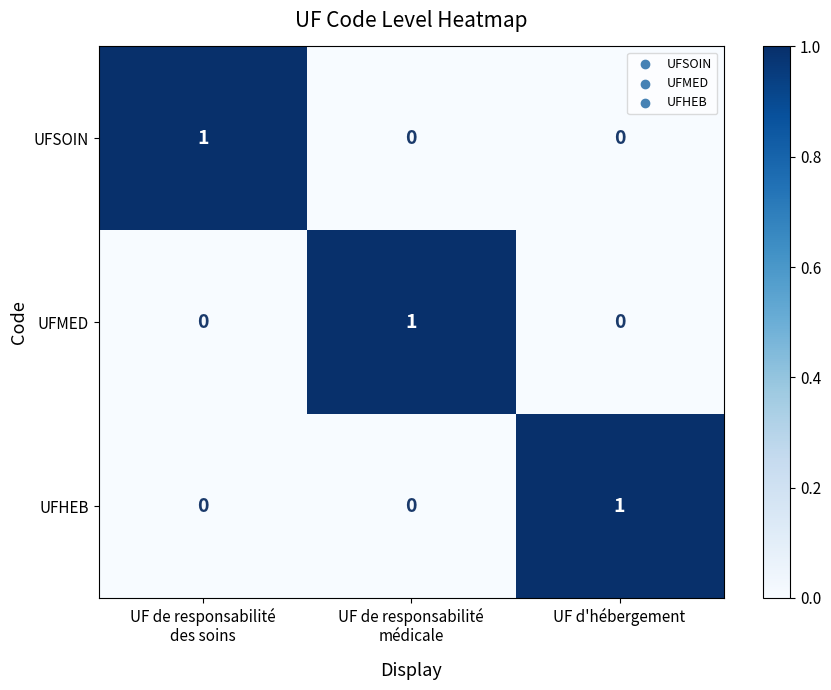

Is it true that UFSOIN equals 0 at UF d'hébergement?

True